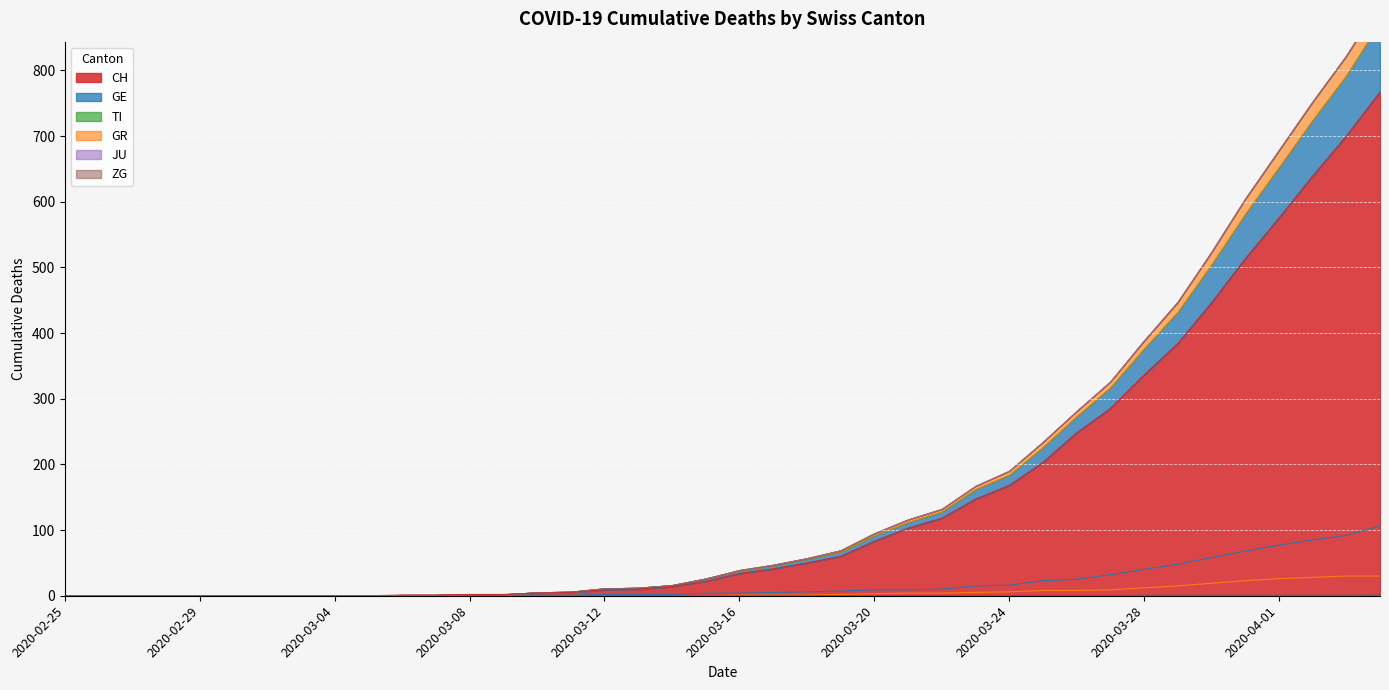

At which category is the sum across all series the highest?

2020-04-04